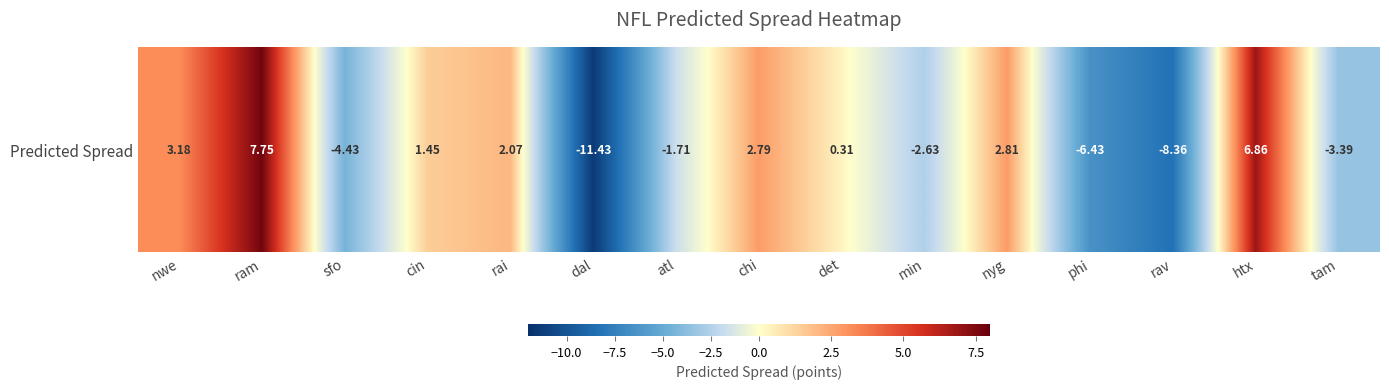

Which has a higher value, htx or atl?

htx